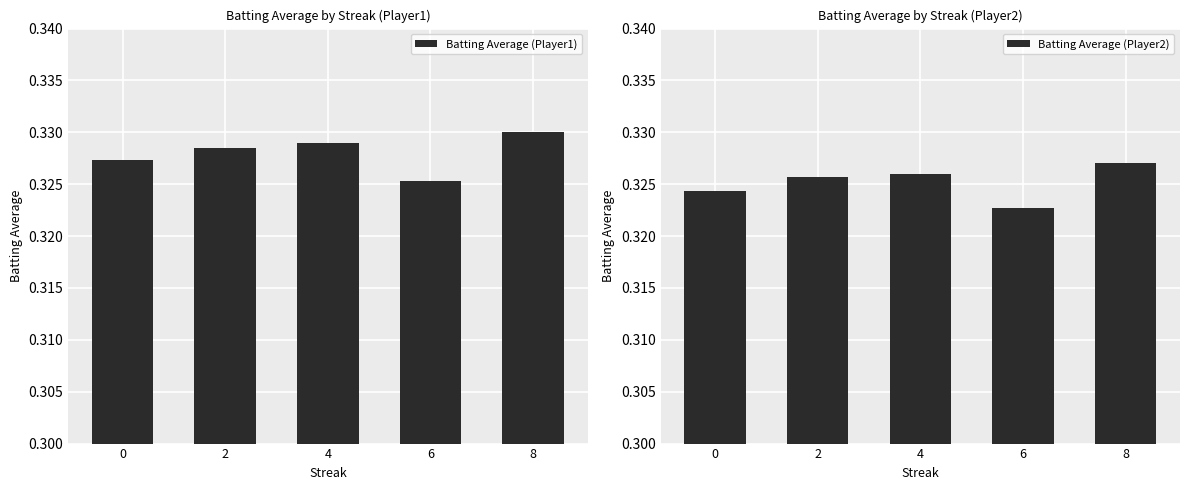

Does the chart contain any negative values?

No